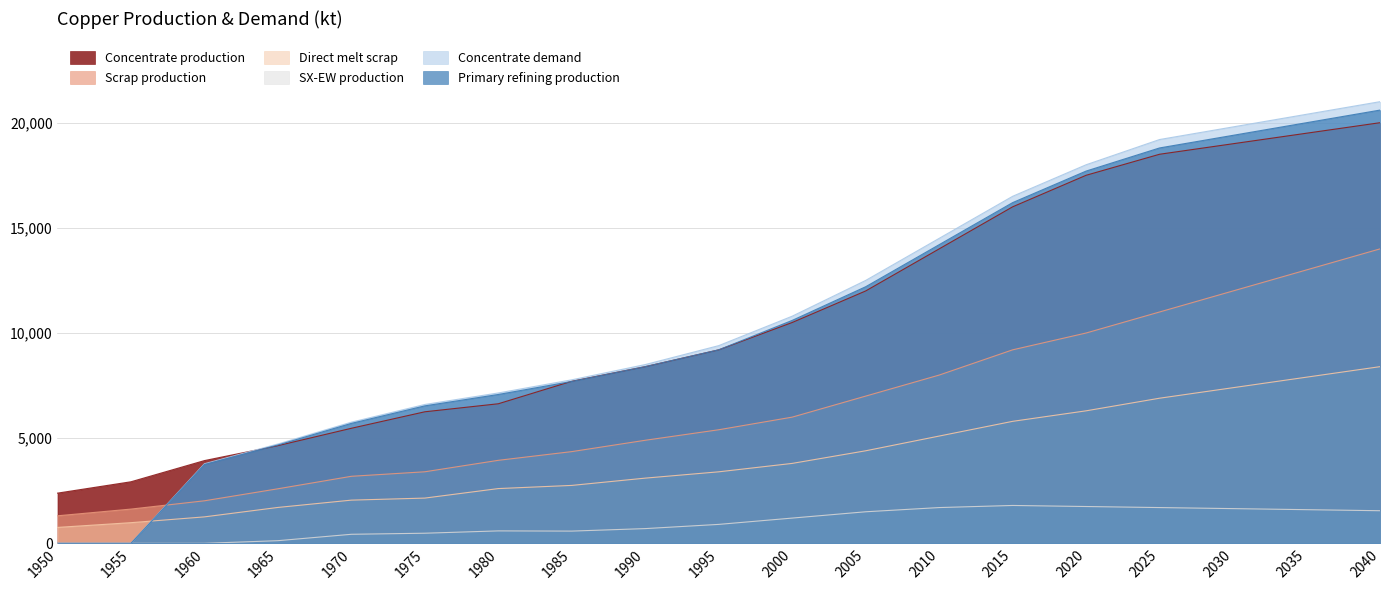

After their last crossing, which series has the higher values: Direct melt scrap or Primary refining production?

Primary refining production